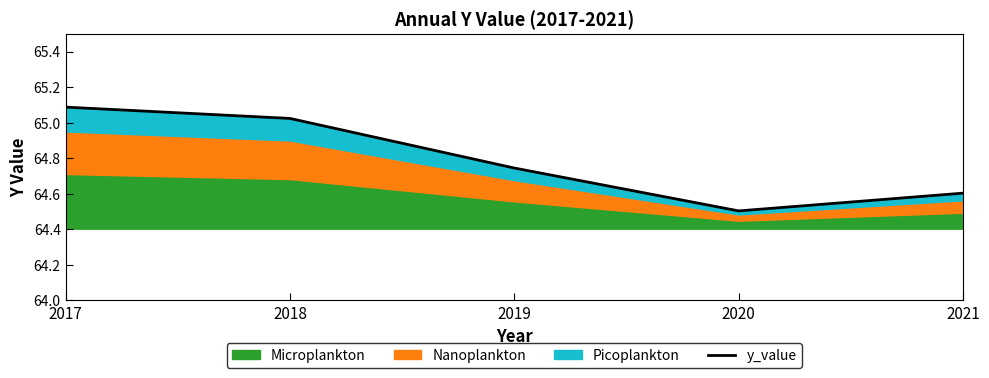

What is the sum of the values at 2018 and 2017?

130.1